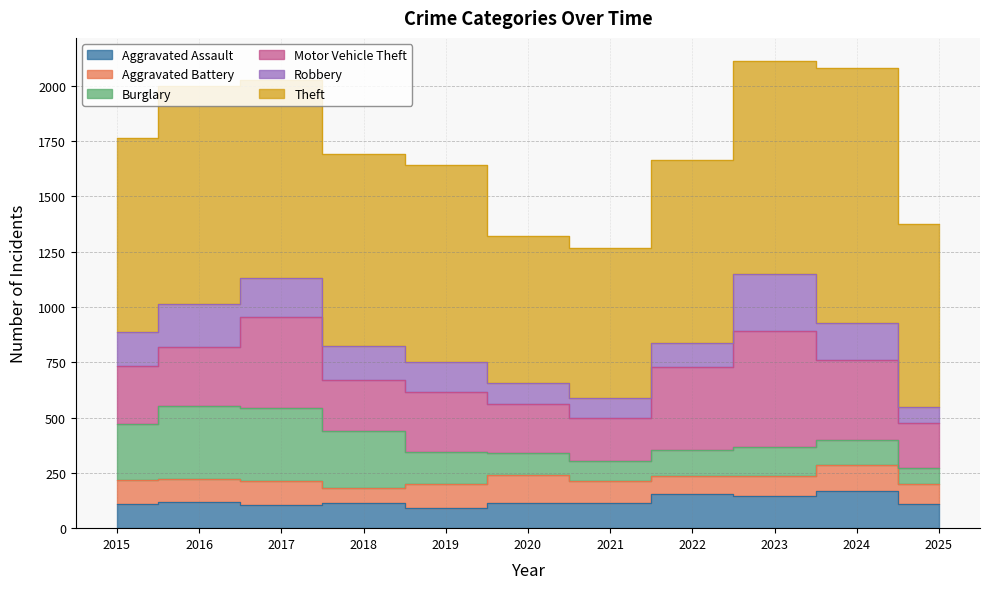

What is the greatest value displayed?

1153